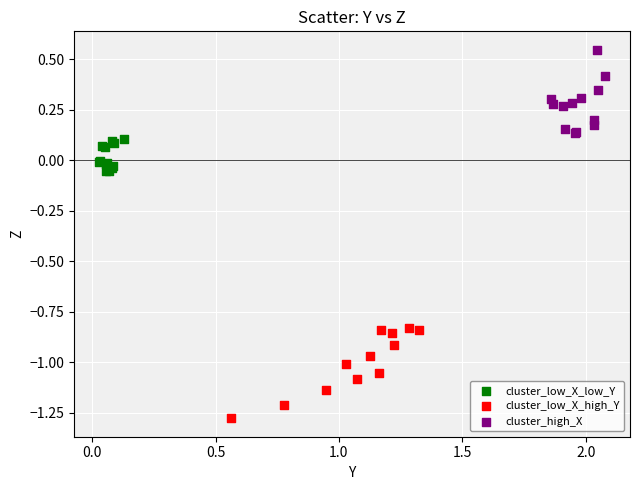

Which series contains the highest Y value?

cluster_high_X